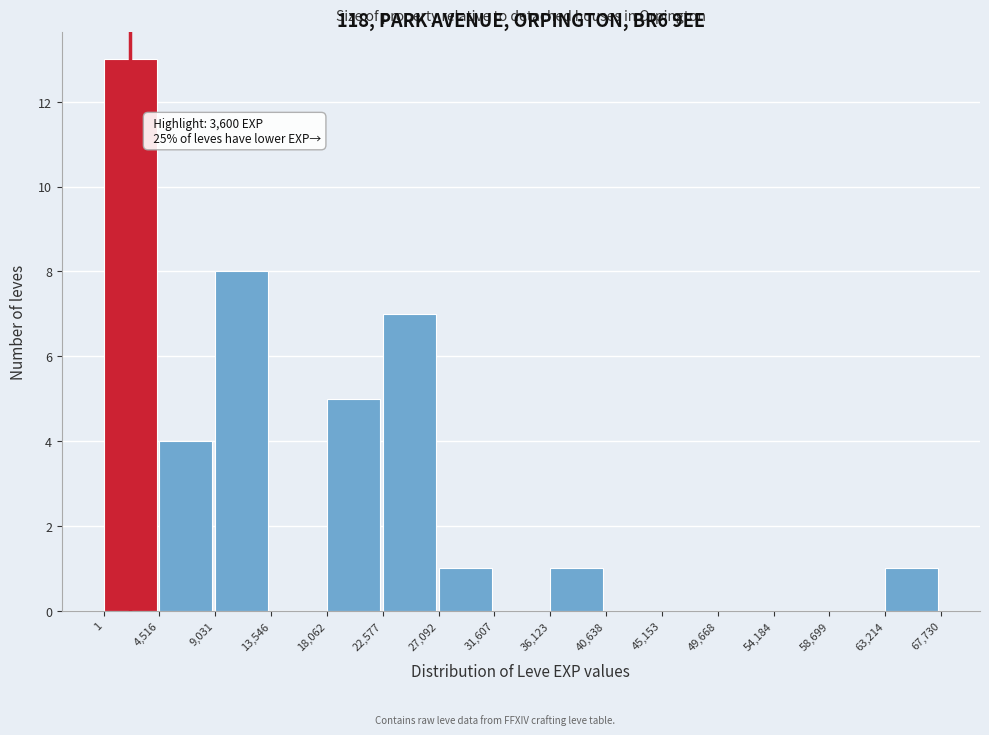

Over which range of the x-axis is the bar tallest?

1 to 4,516